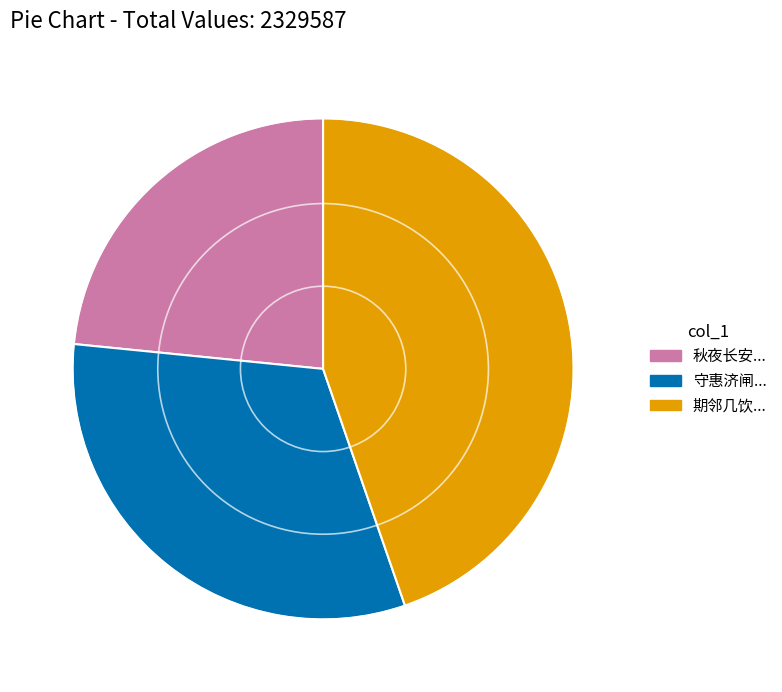

Does any single category account for the majority?

No